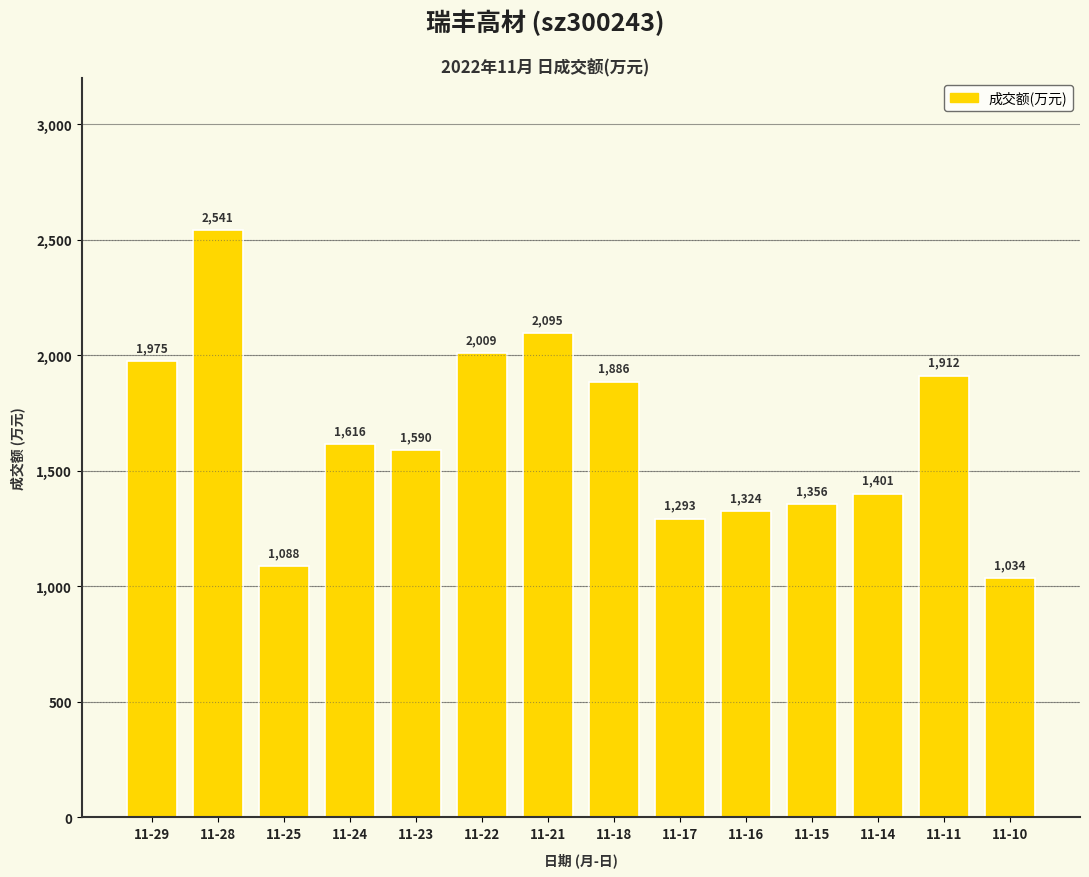

At which label is the value closest to 1787?

11-18